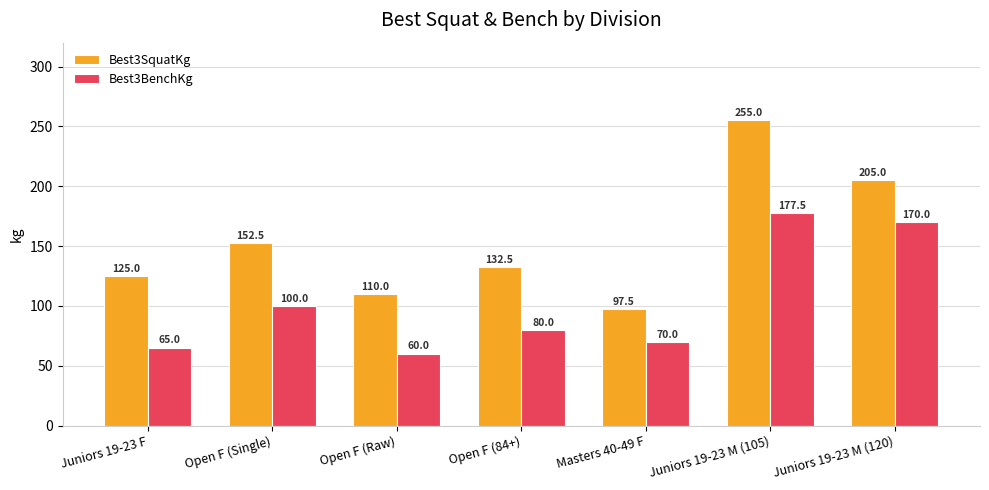

What is the value of the Best3BenchKg bar at the 4th from the left?

80.0